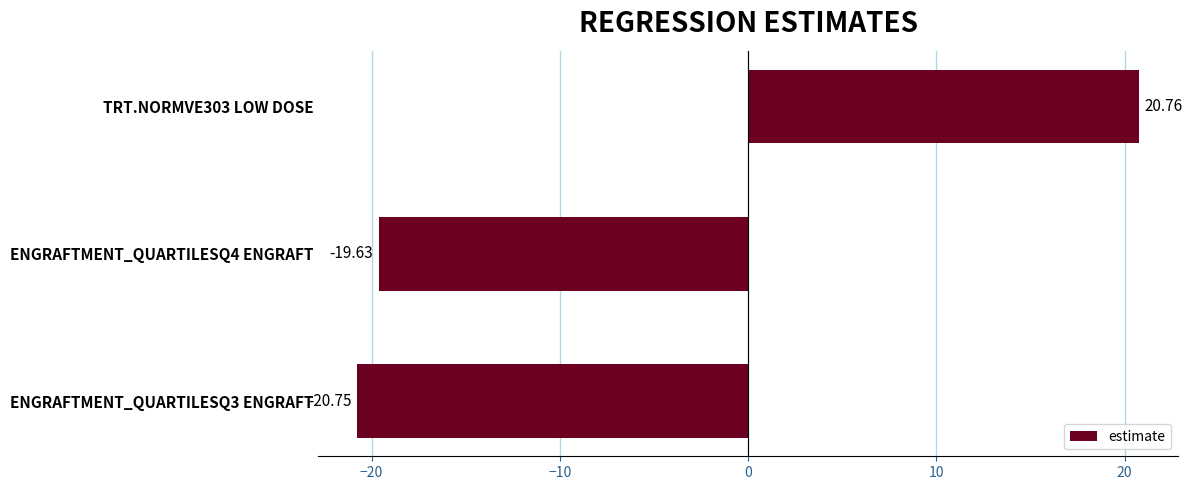

What is the difference between the maximum and minimum values?

41.5